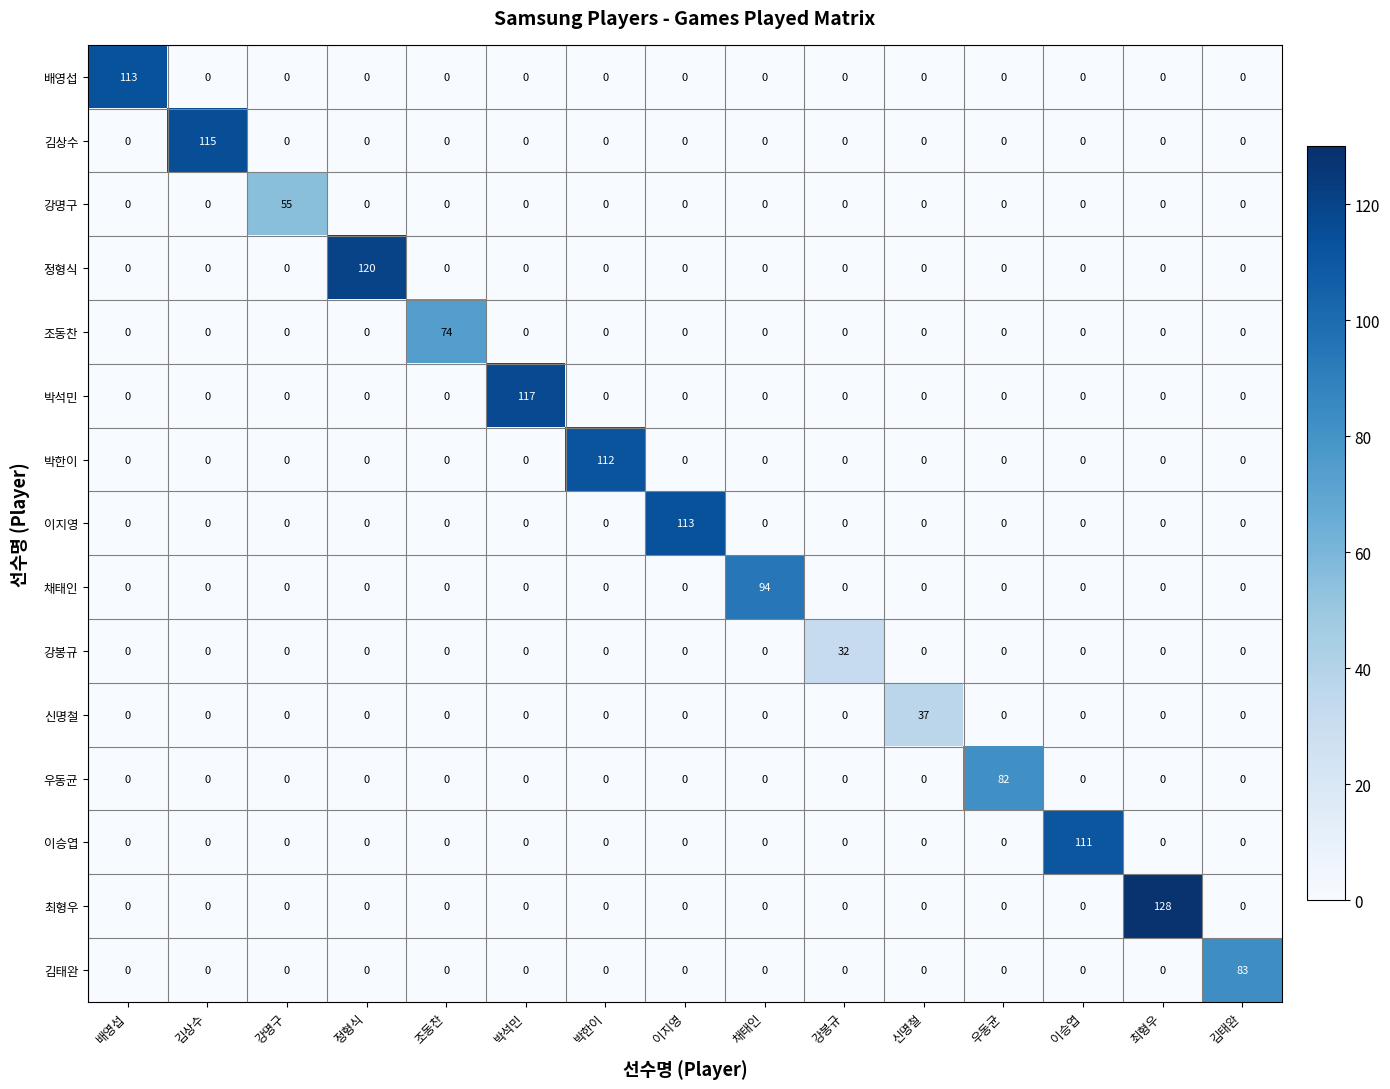

What is the difference between the highest and lowest values at 최형우?

128